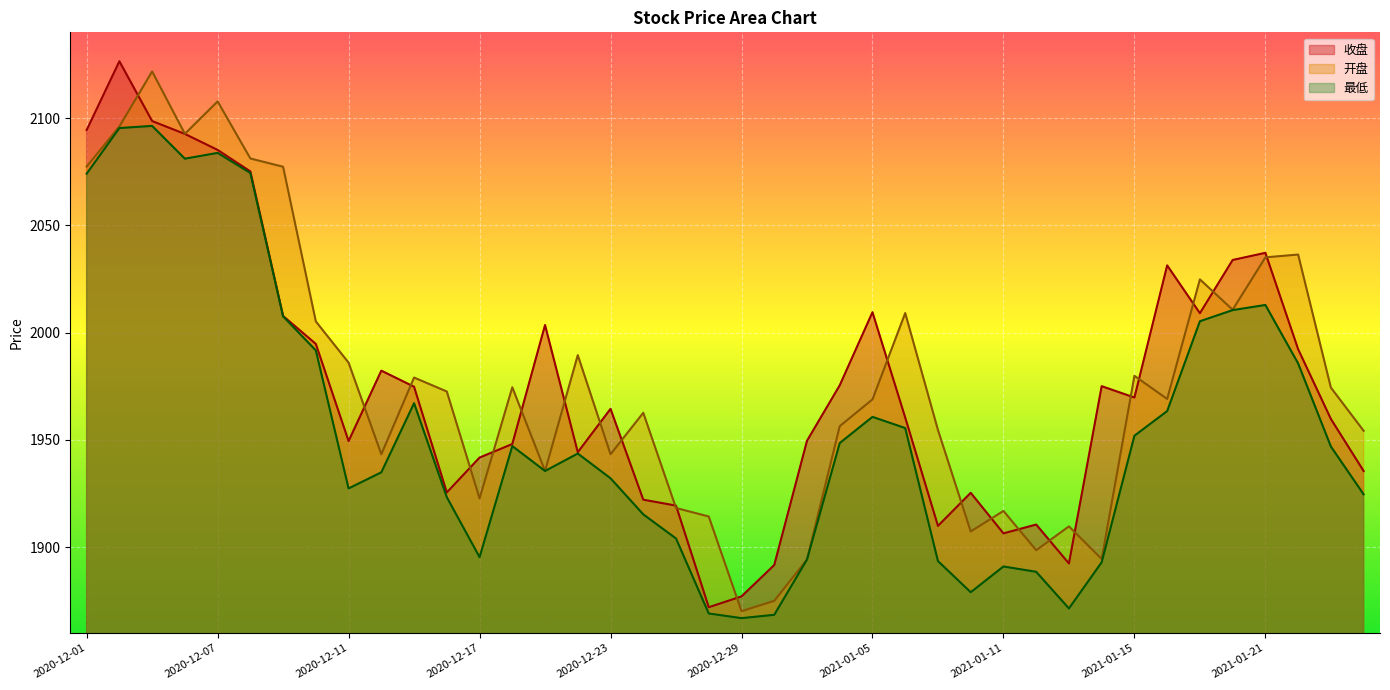

Which series has the widest spread of values?

收盘